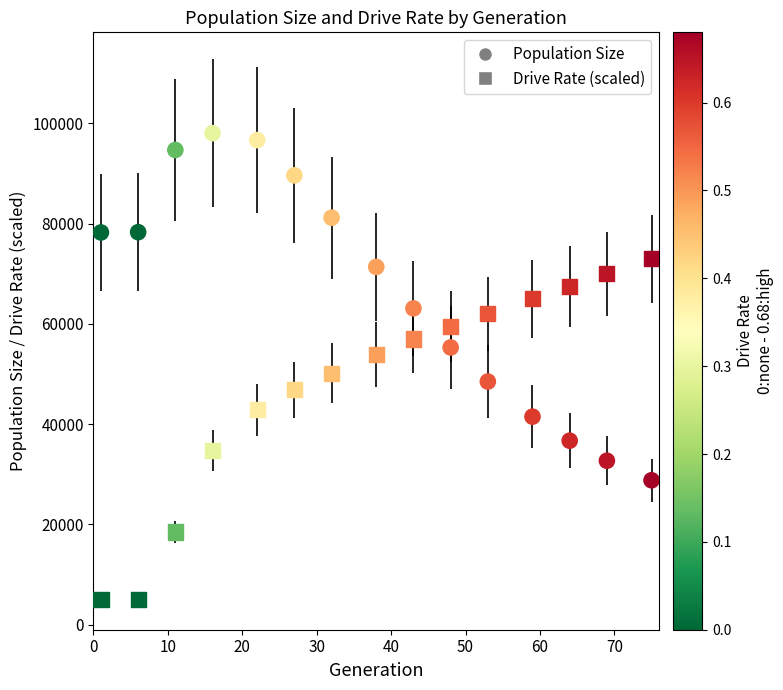

How many points are shown in the scatter plot?

30